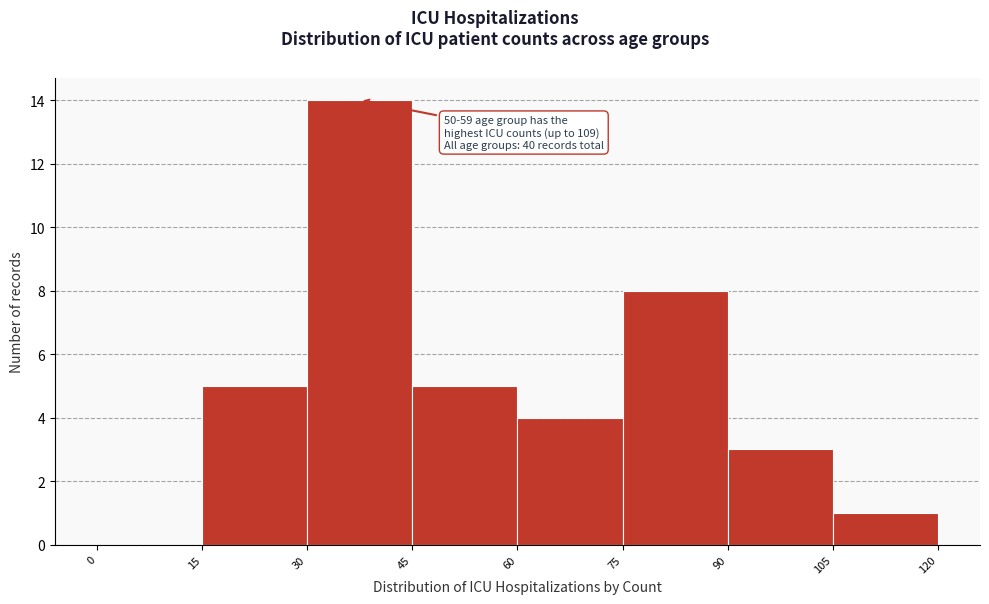

Which range on the x-axis has the tallest bar?

30 to 45